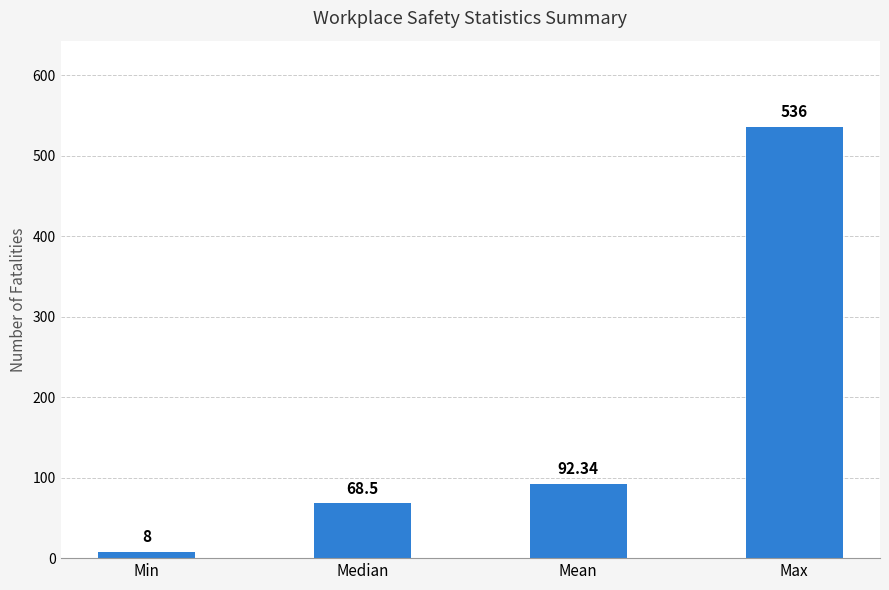

Reading left to right, list all the values displayed in this chart.

Min=8.0	Median=68.5	Mean=92.3	Max=536.0